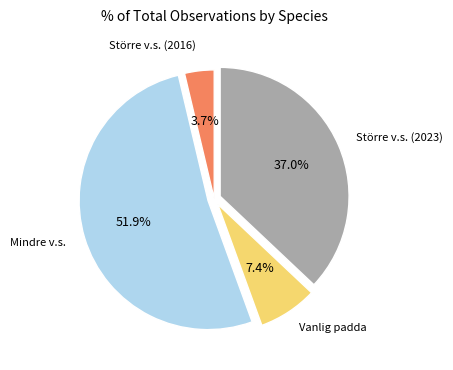

Is there any slice that represents more than half of the pie?

Yes